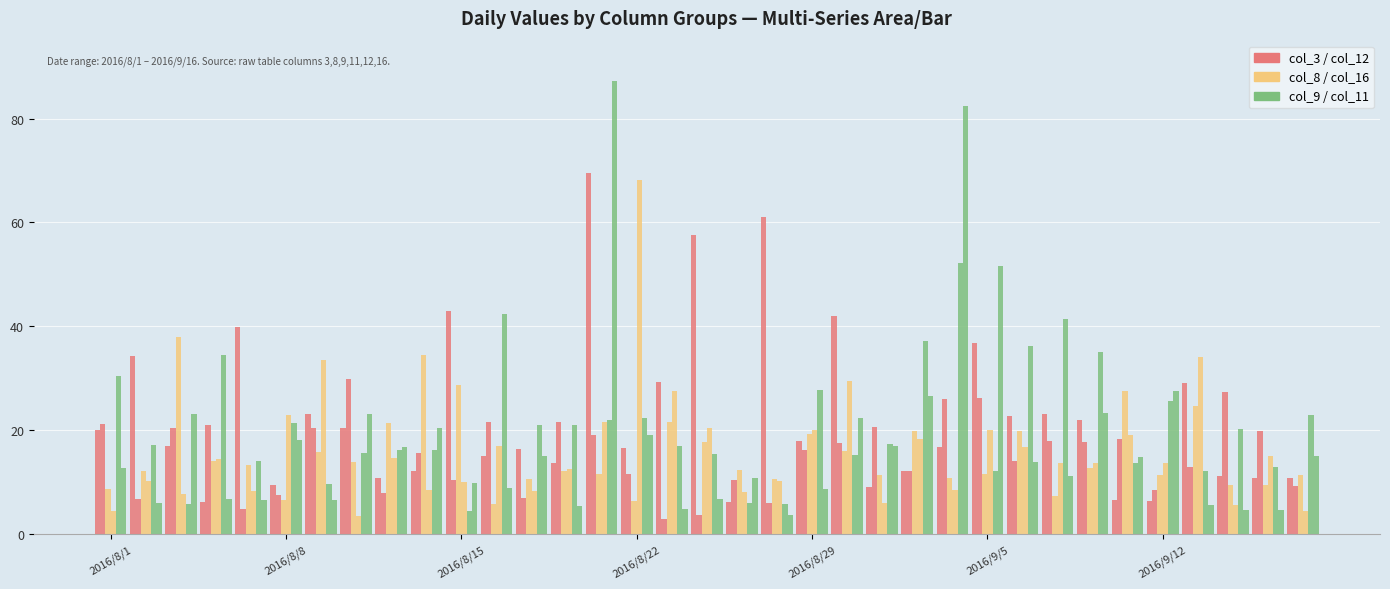

How many groups of bars are there?

35